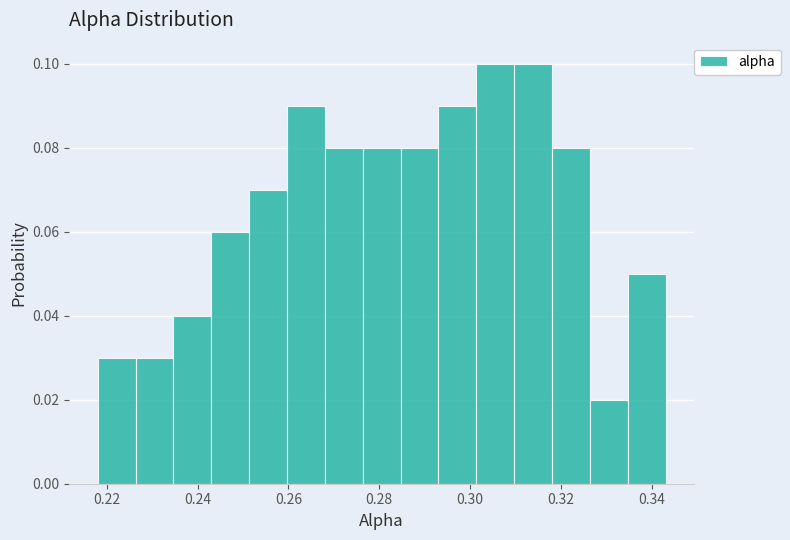

What is the height of the bar covering 0.302 to 0.310 on the x-axis? Neither the bar edges nor the heights are printed on the chart, so give them approximately, as read against the axes.

0.10